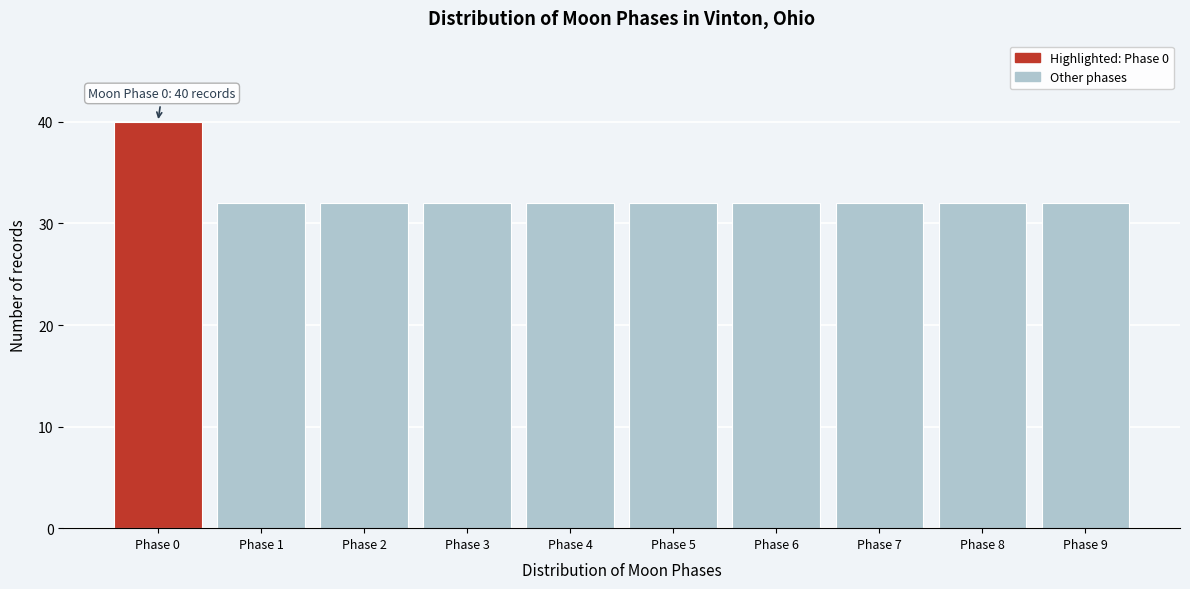

Reading right to left, extract all data points from this chart.

32	32	32	32	32	32	32	32	32	40